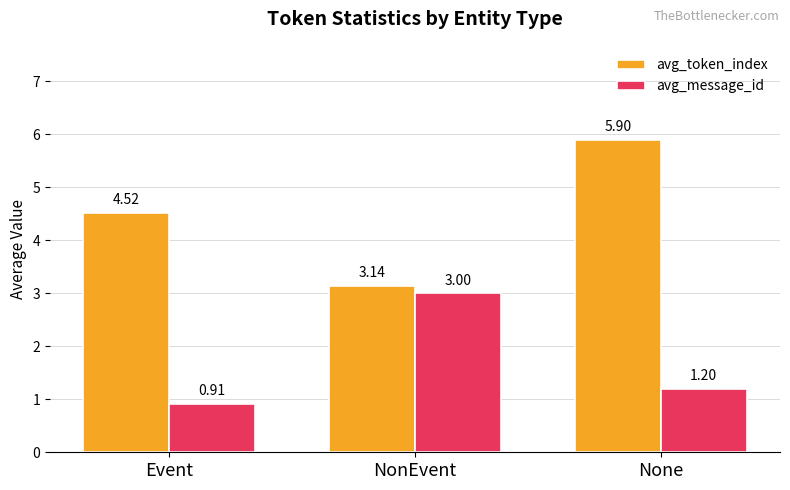

At how many categories does at least one series exceed 3?

3